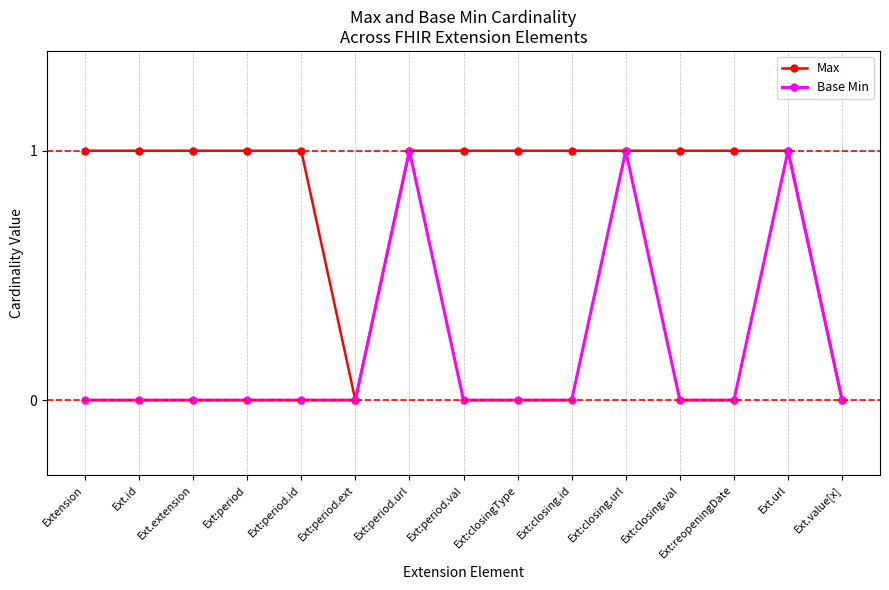

How many lines are shown in the chart?

2